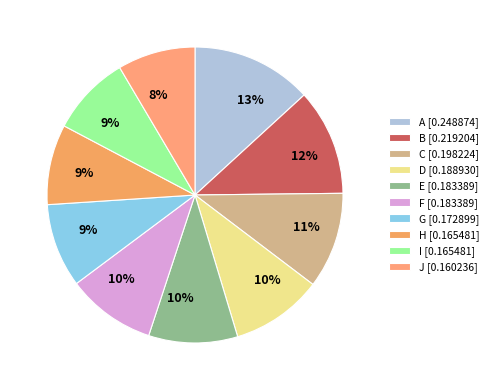

Is there any slice that represents more than half of the pie?

No